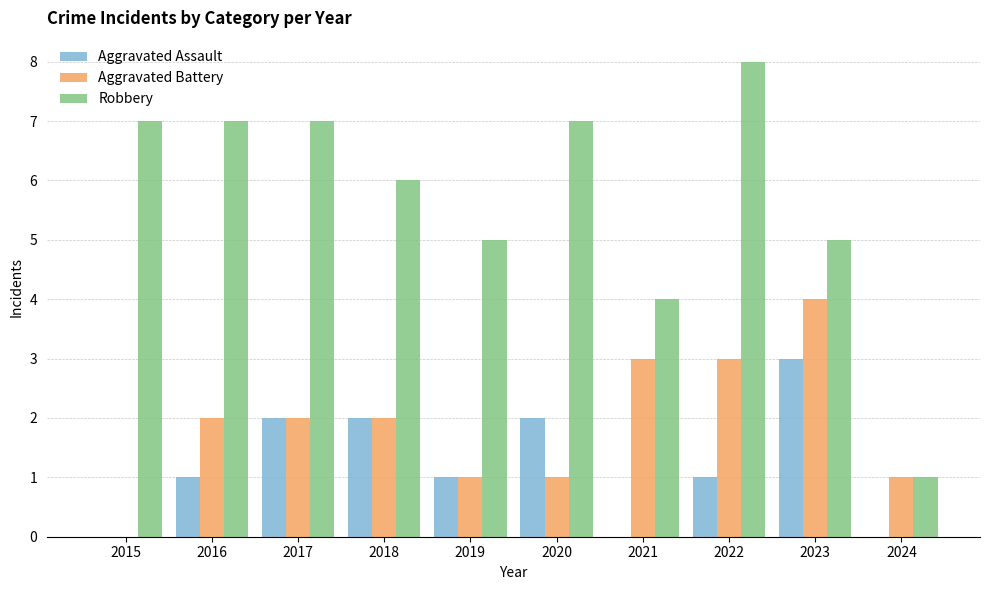

How many Aggravated Assault values are between 0 and 2?

9